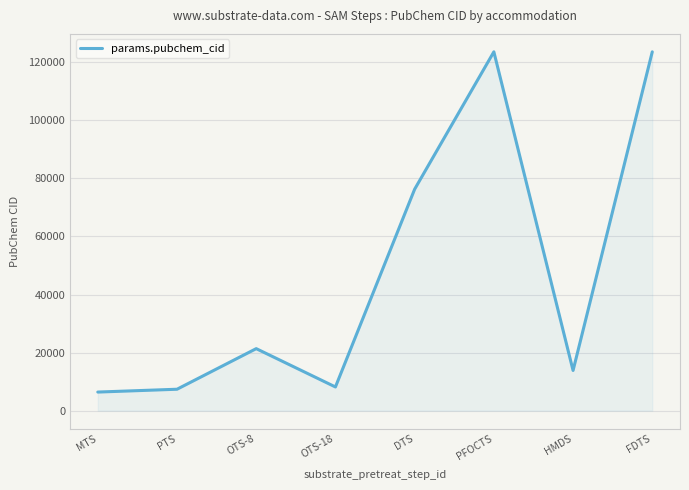

True or false: the data has more than 2 interior local peaks.

False